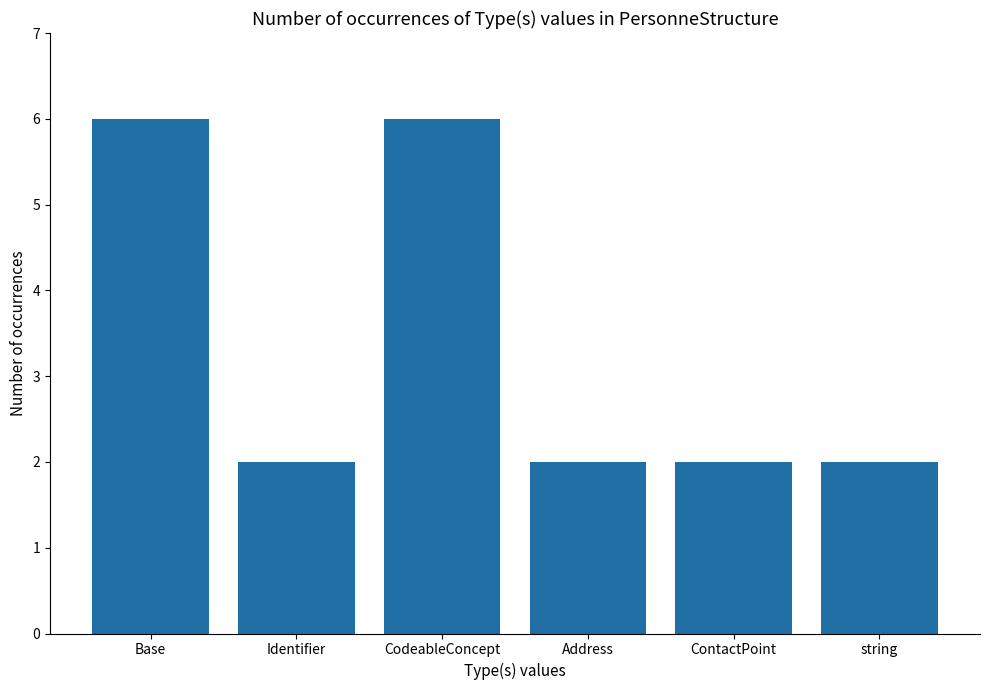

What is the maximum value shown in the chart?

6